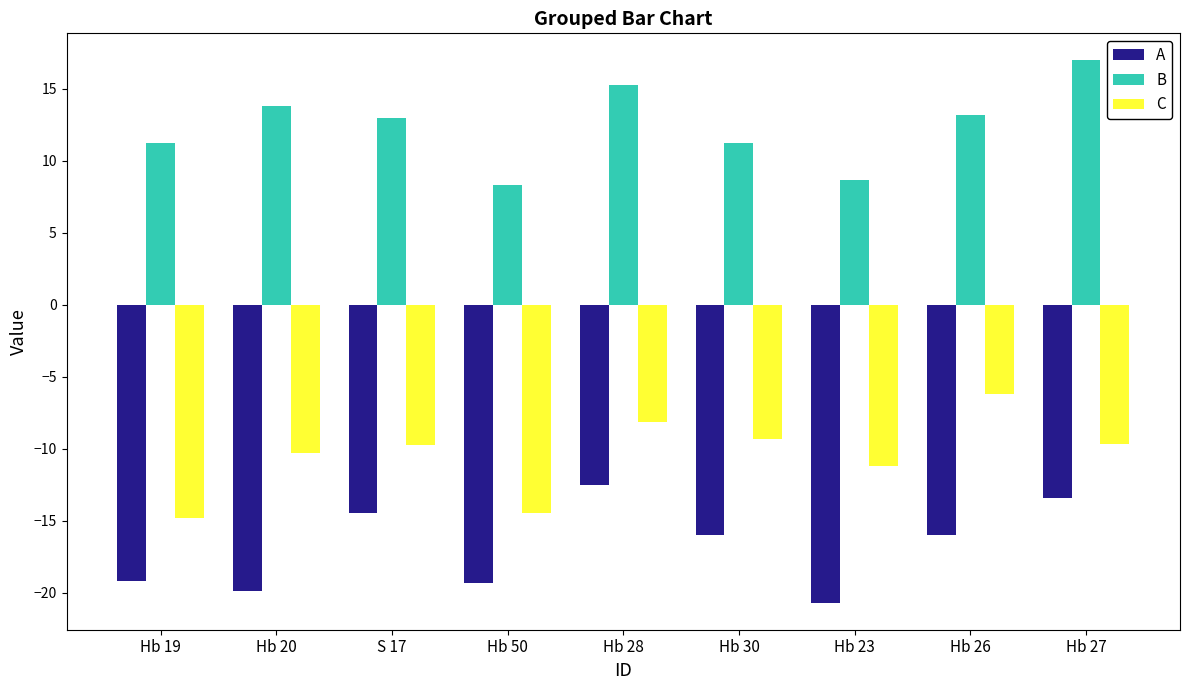

At which category does the chart reach its peak across all series?

Hb 27